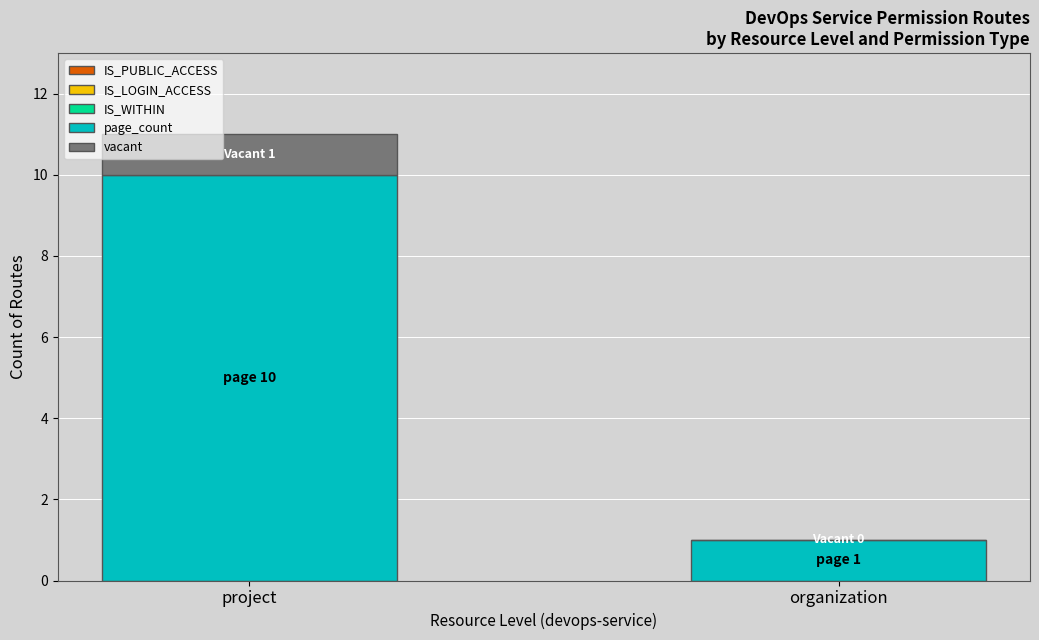

At which category is the sum across all series the highest?

project